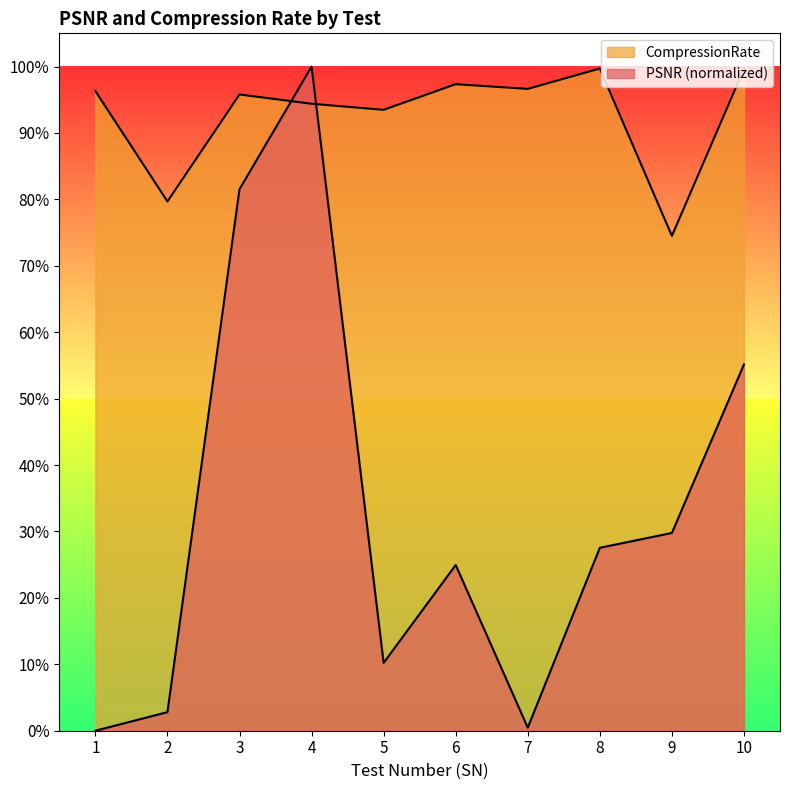

What is the value of the CompressionRate point at the 7th from the left?

1.0